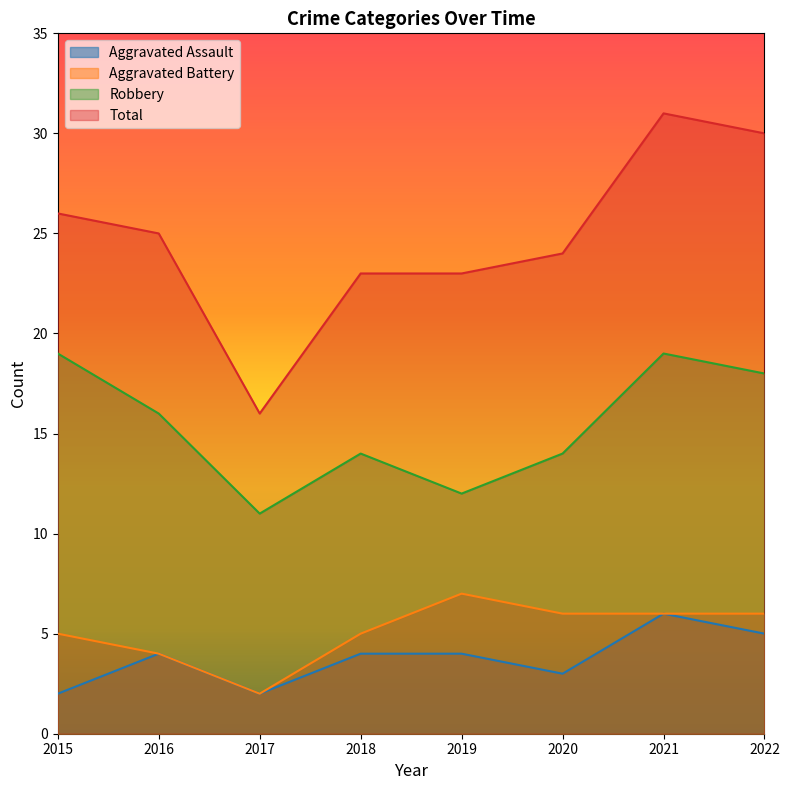

What are all the series names shown in the legend?

Aggravated Assault, Aggravated Battery, Robbery, Total